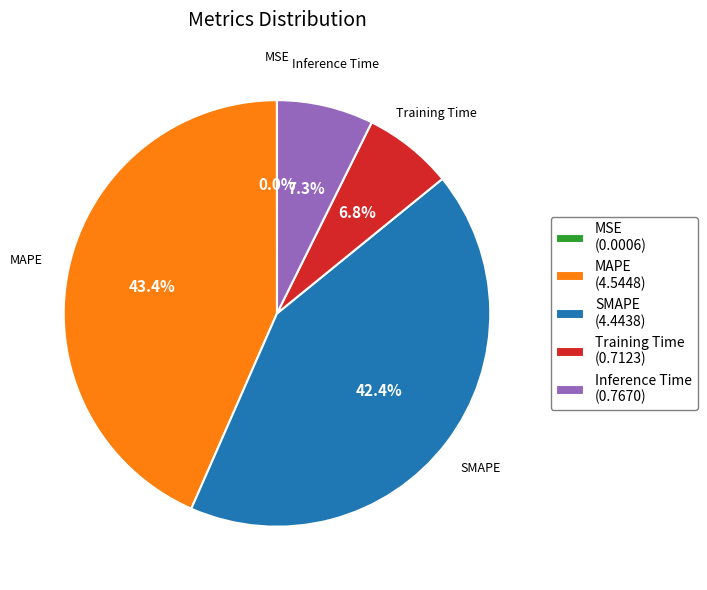

Is Training Time the majority of the pie?

No